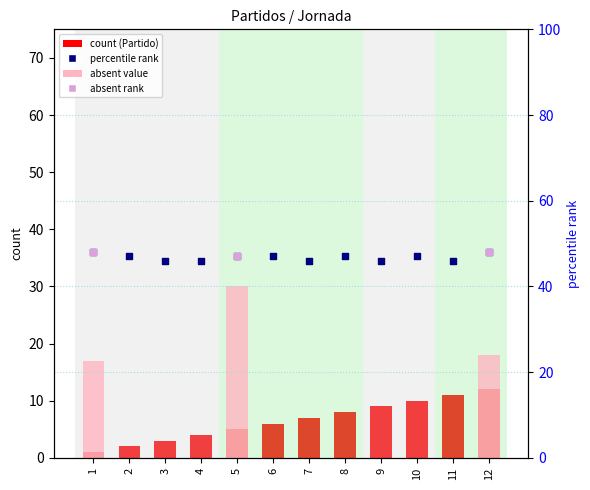

Which series has the largest total across all categories?

percentile rank